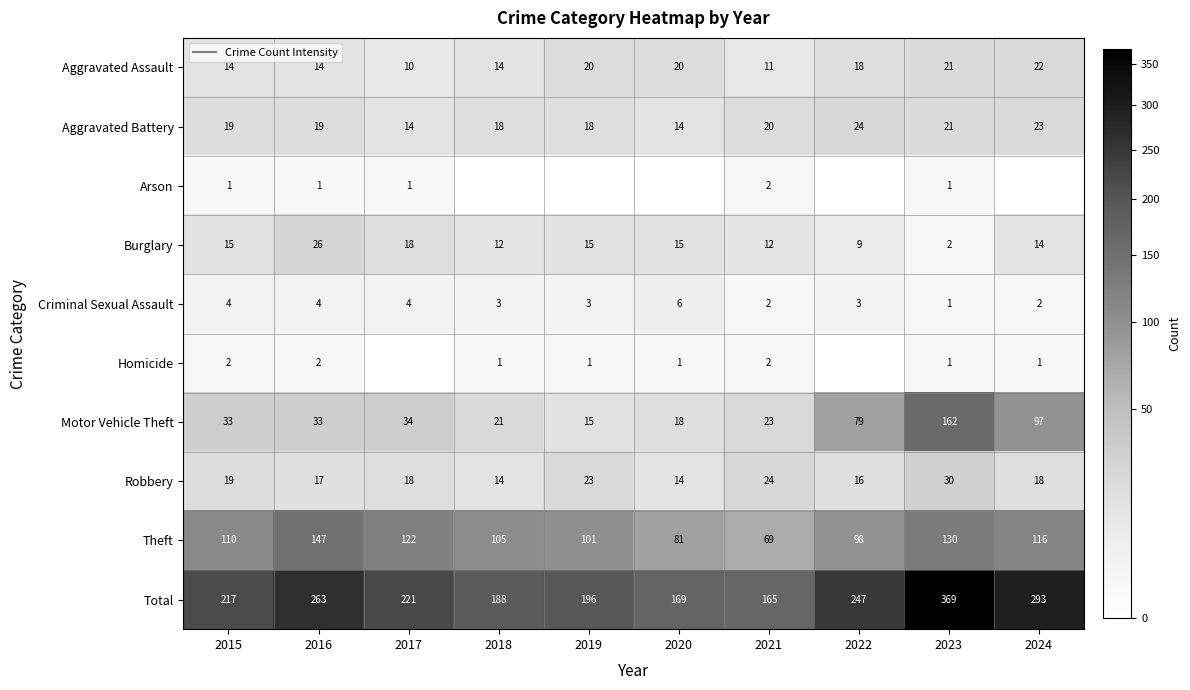

At 2020, list the series in order from smallest to largest.

Arson, Homicide, Criminal Sexual Assault, Aggravated Battery, Robbery, Burglary, Motor Vehicle Theft, Aggravated Assault, Theft, Total